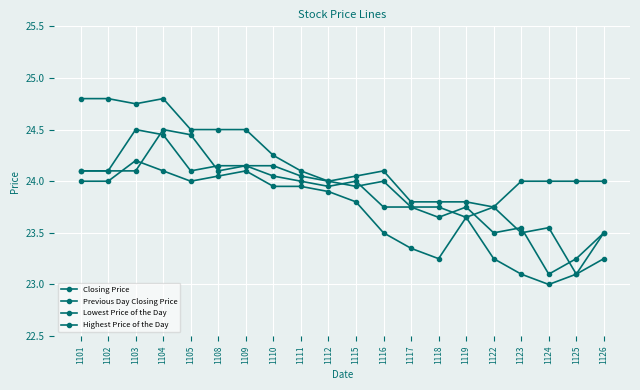

What is the sum of all Previous Day Closing Price values?

477.9